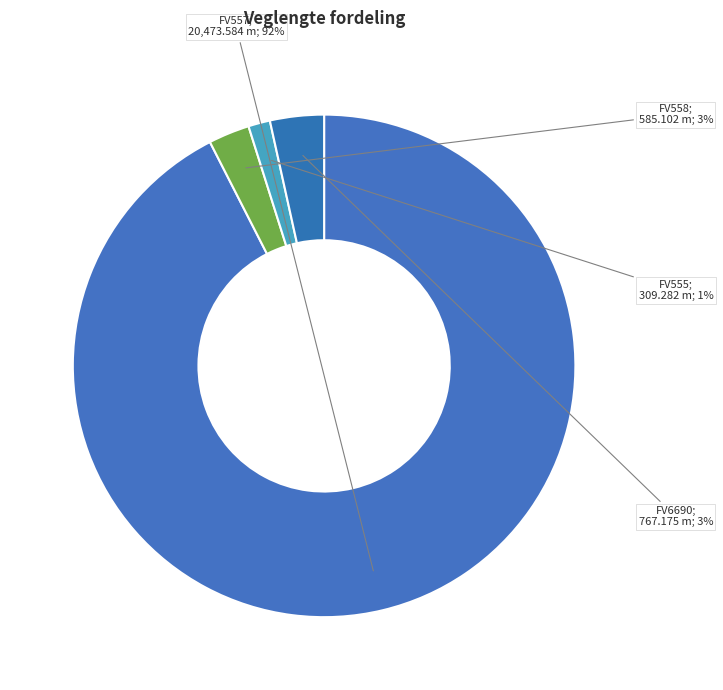

How many slices are in this pie chart?

4